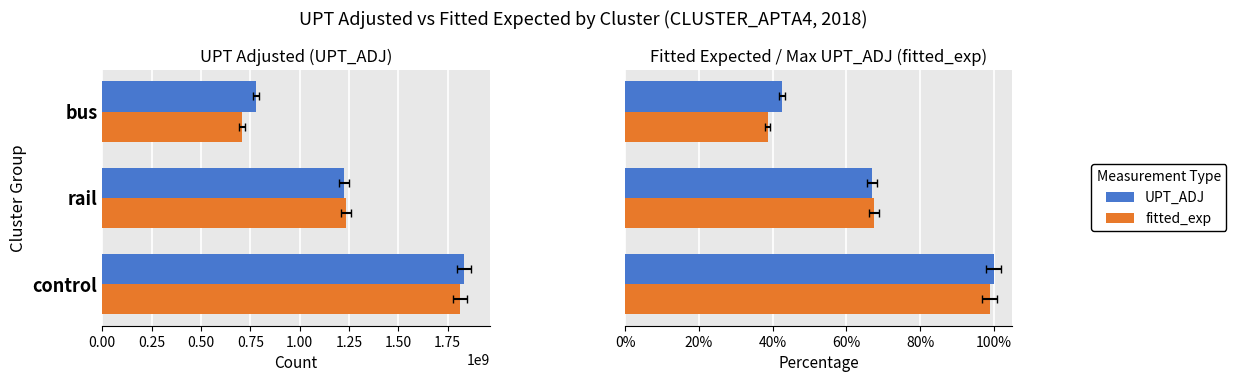

What is the maximum value shown in the chart?

1.0